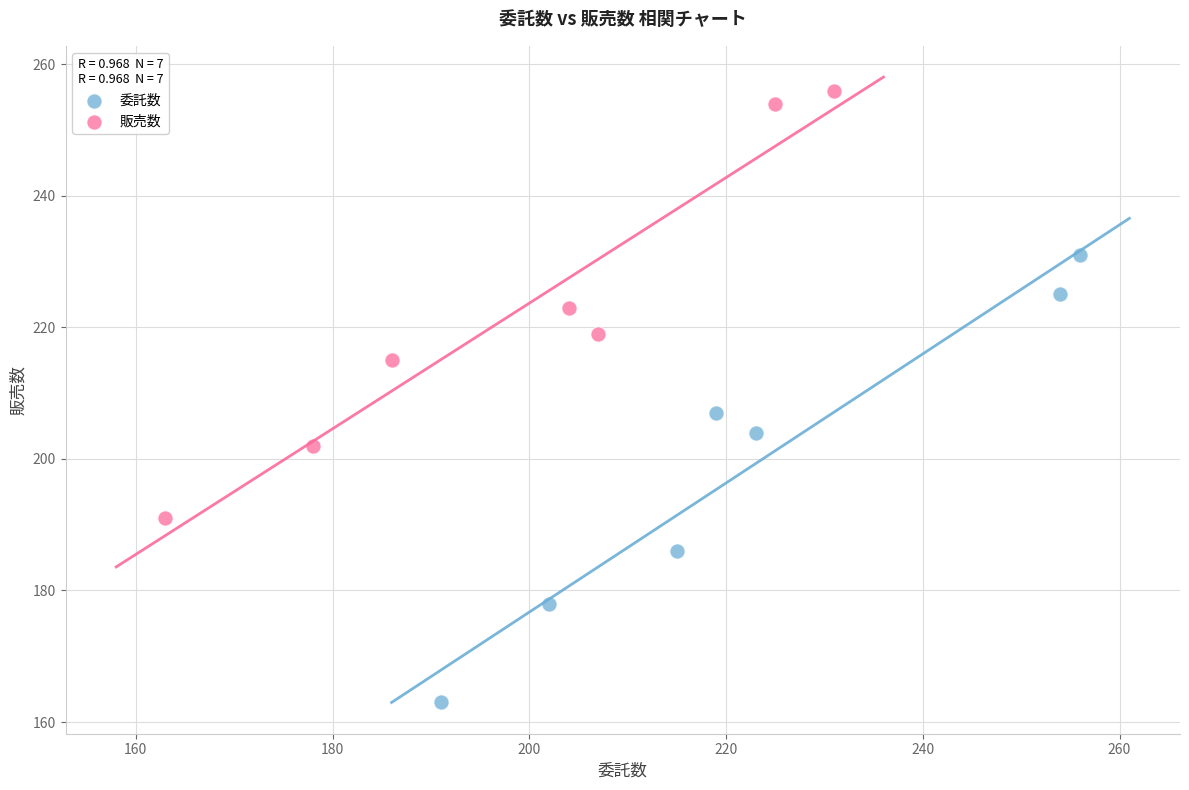

Which series reaches the maximum Y coordinate?

販売数